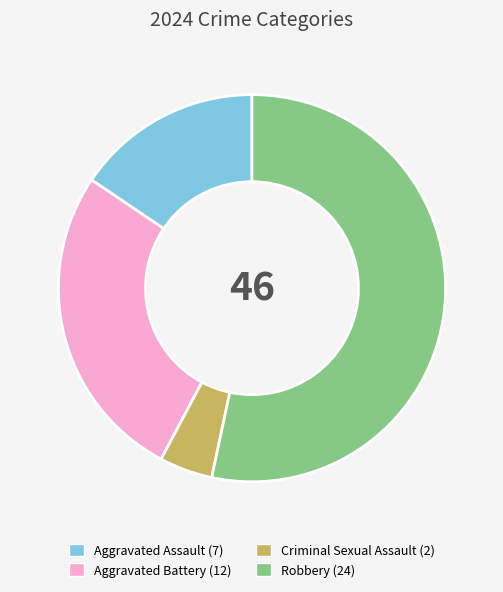

The Robbery slice represents 53% of the pie. True or false?

True